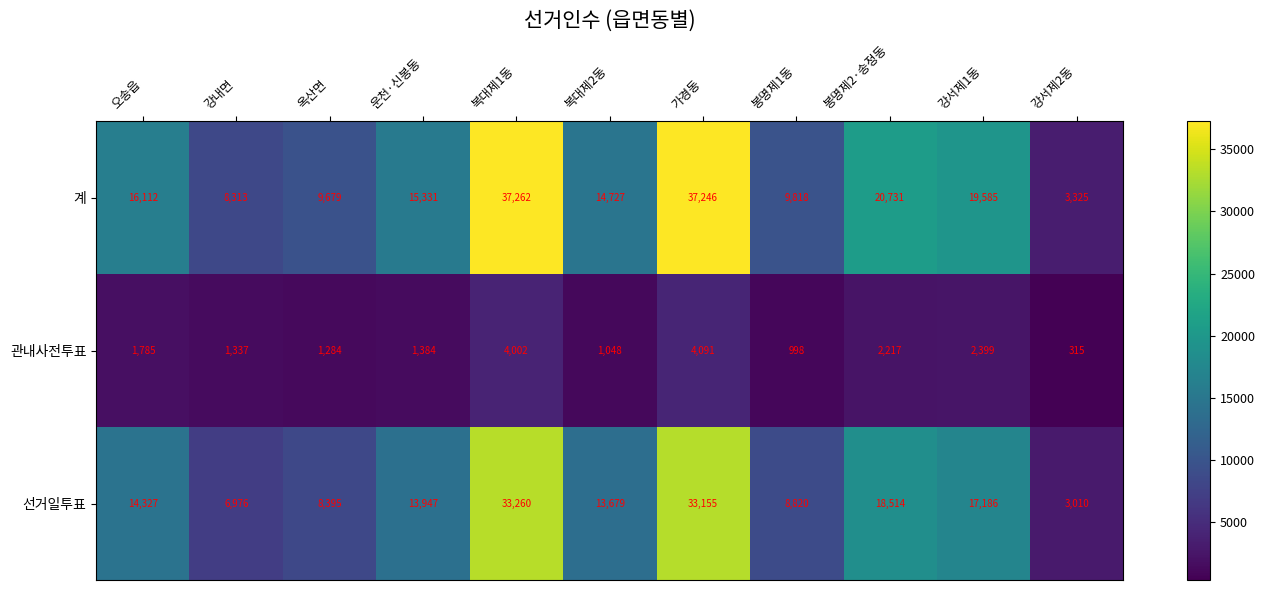

What is the difference between the second highest and minimum values in the 계 series?

33921